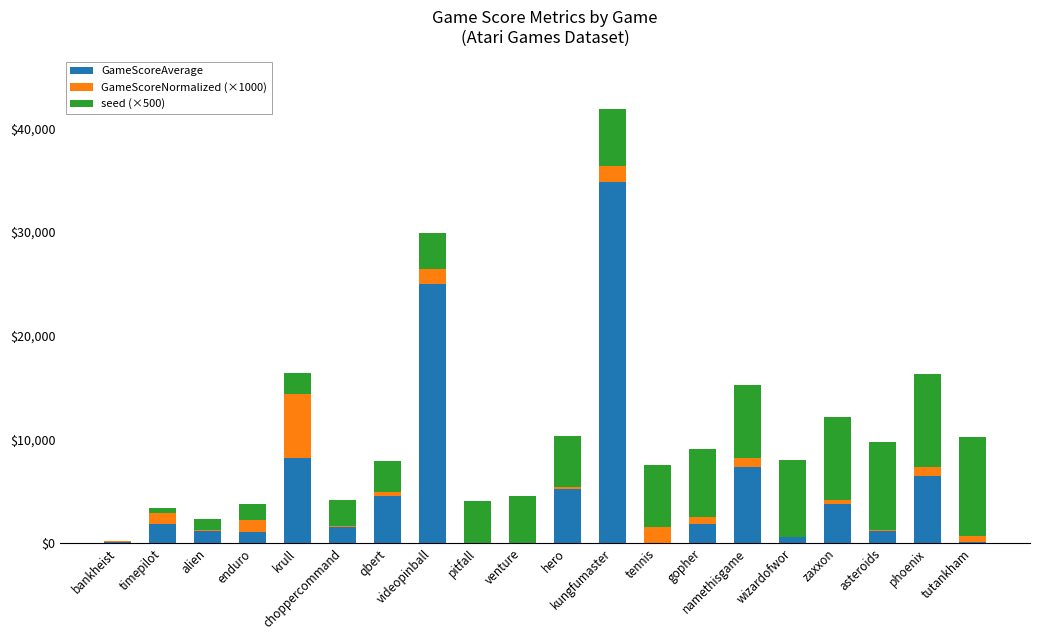

What is the difference between the maximum and minimum values in the seed (×500) series?

9500.0